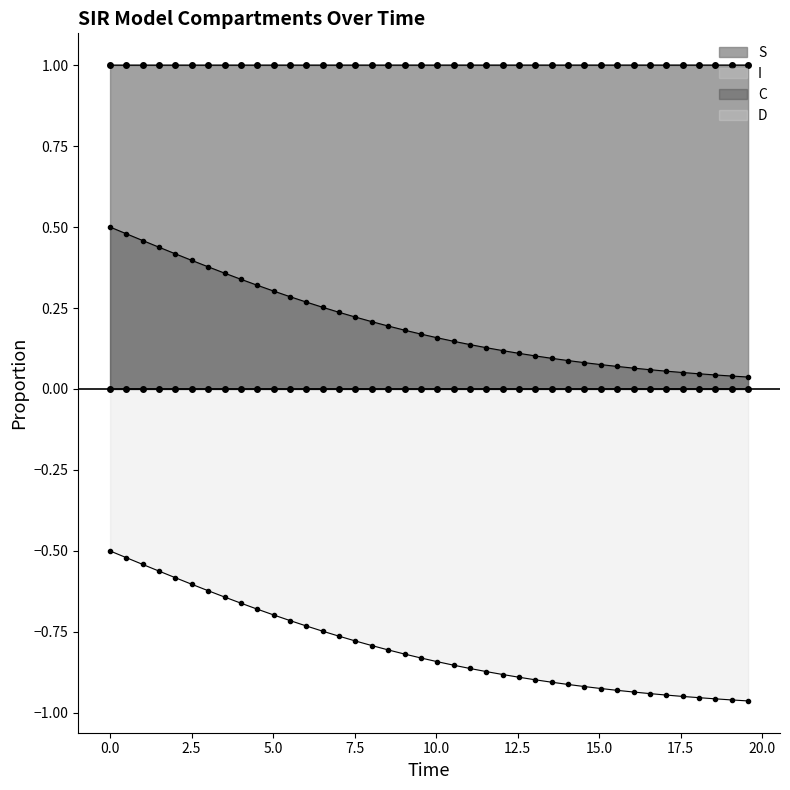

True or false: S has more than 2 points higher than both neighbors.

False